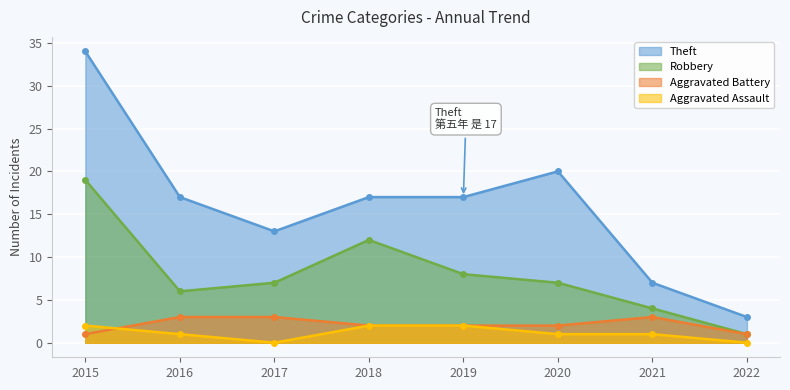

Which has a higher value, 2015 or 2019?

2015